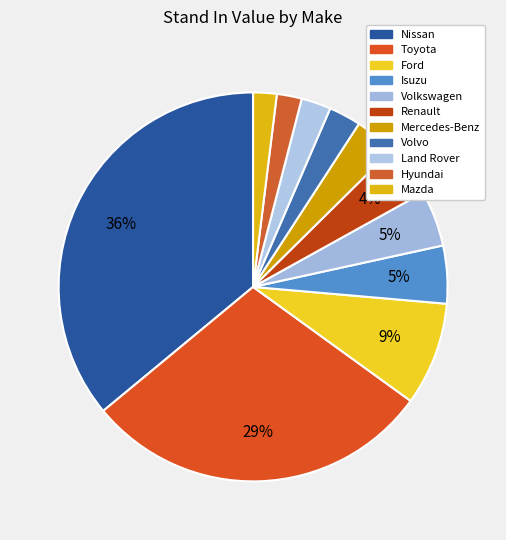

Which category has the smallest portion of the pie?

Mazda